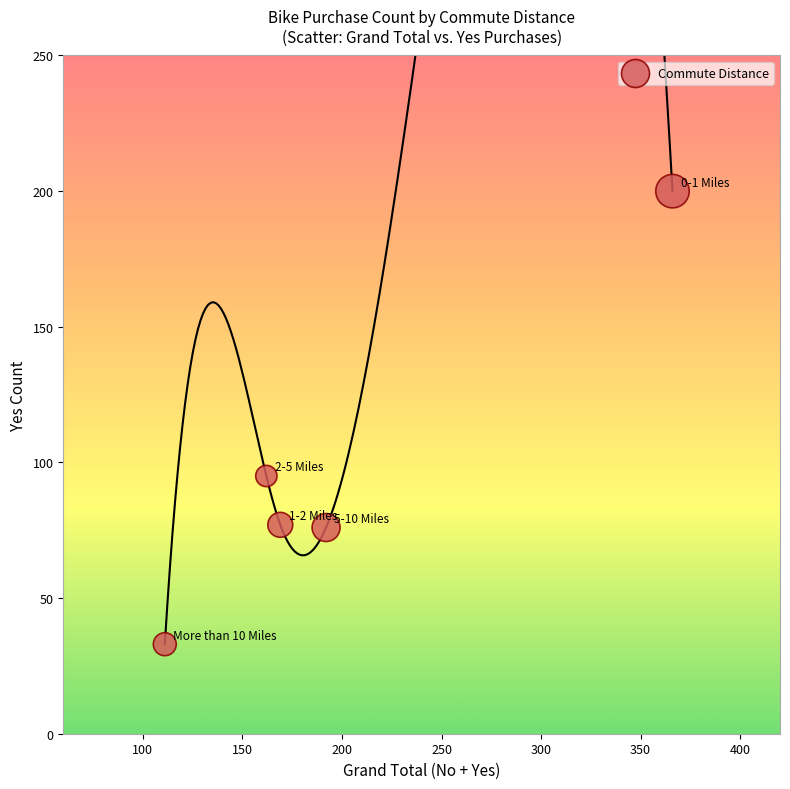

What Y value in the scatter plot is closest to 116?

95